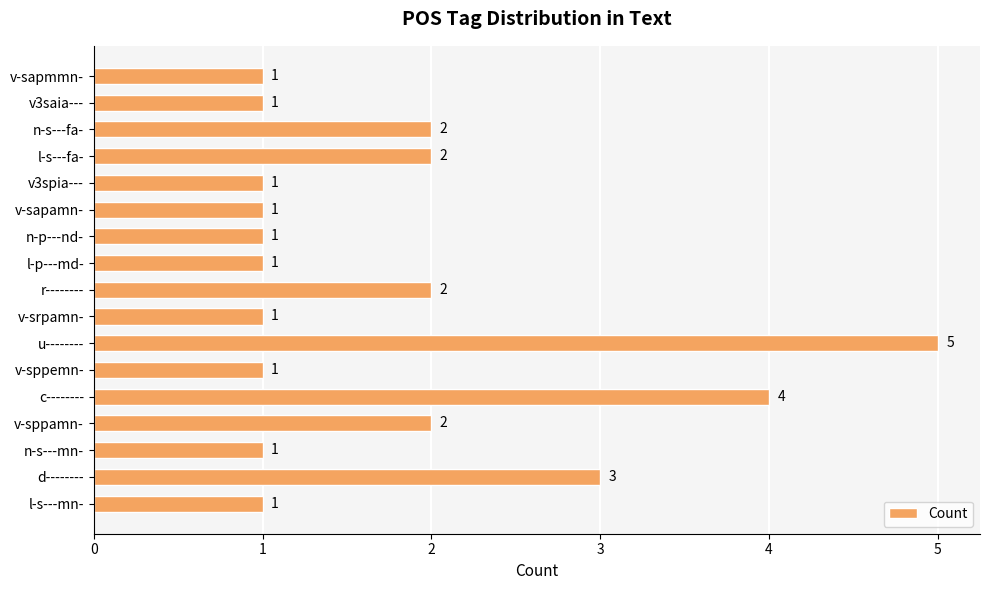

What is the maximum value shown in the chart?

5